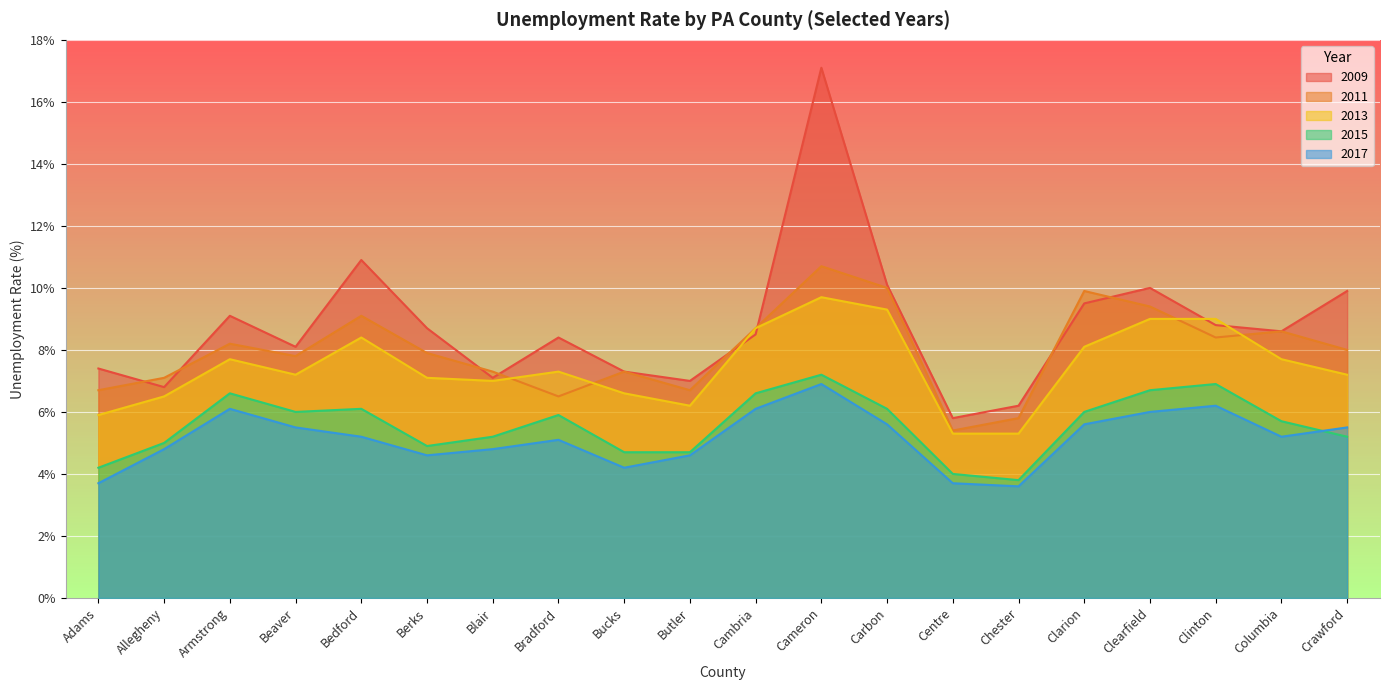

What is the label of the 17th point from the right?

Beaver